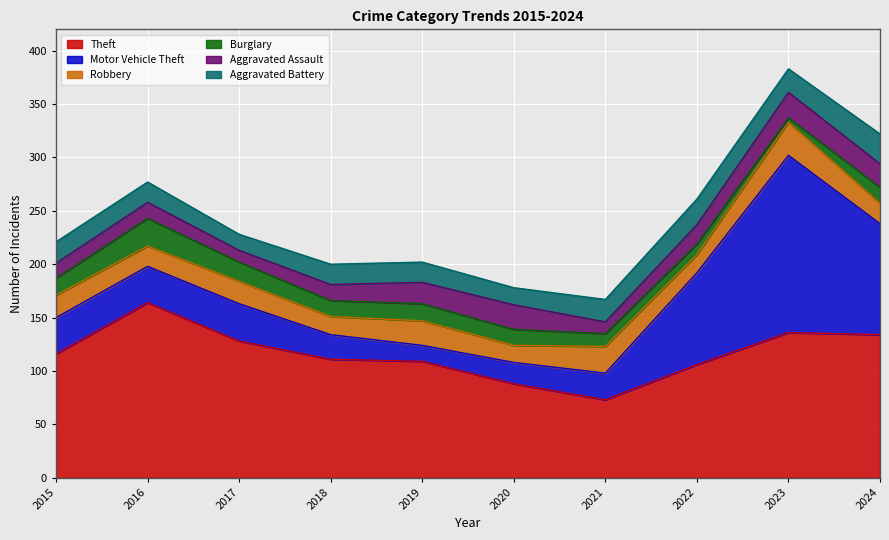

True or false: Aggravated Battery and Theft intersect in this chart.

False